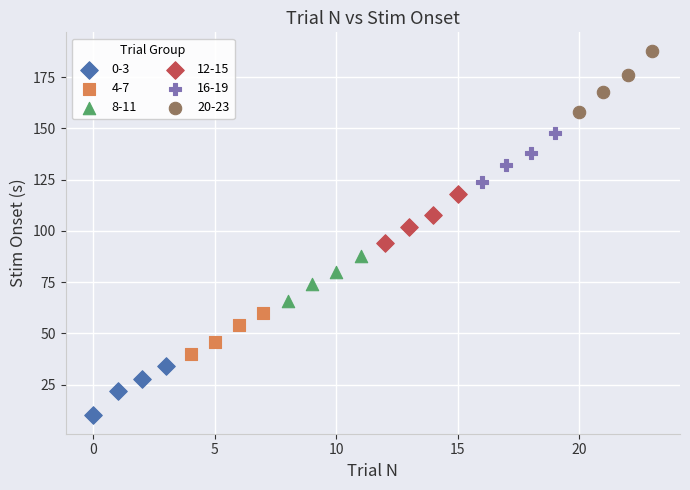

What are all the series names shown in the legend?

0-3, 4-7, 8-11, 12-15, 16-19, 20-23